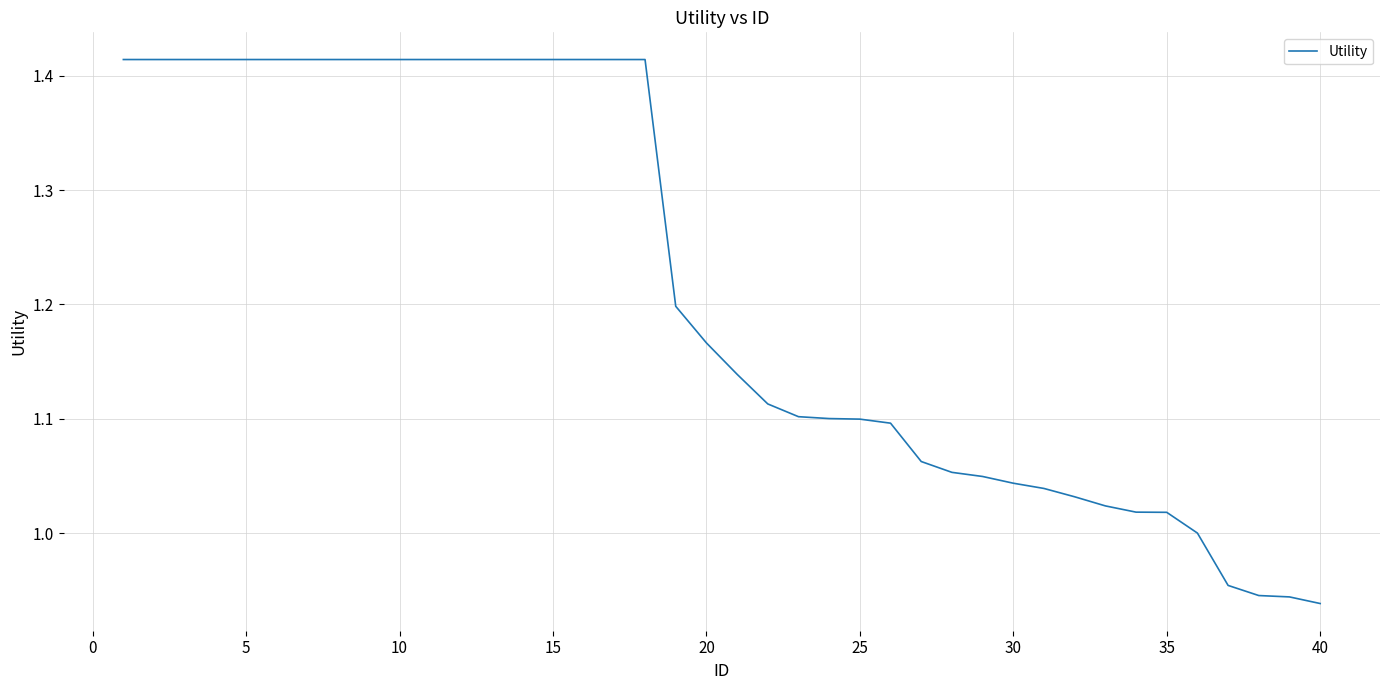

What is the difference between the maximum and minimum values?

0.5